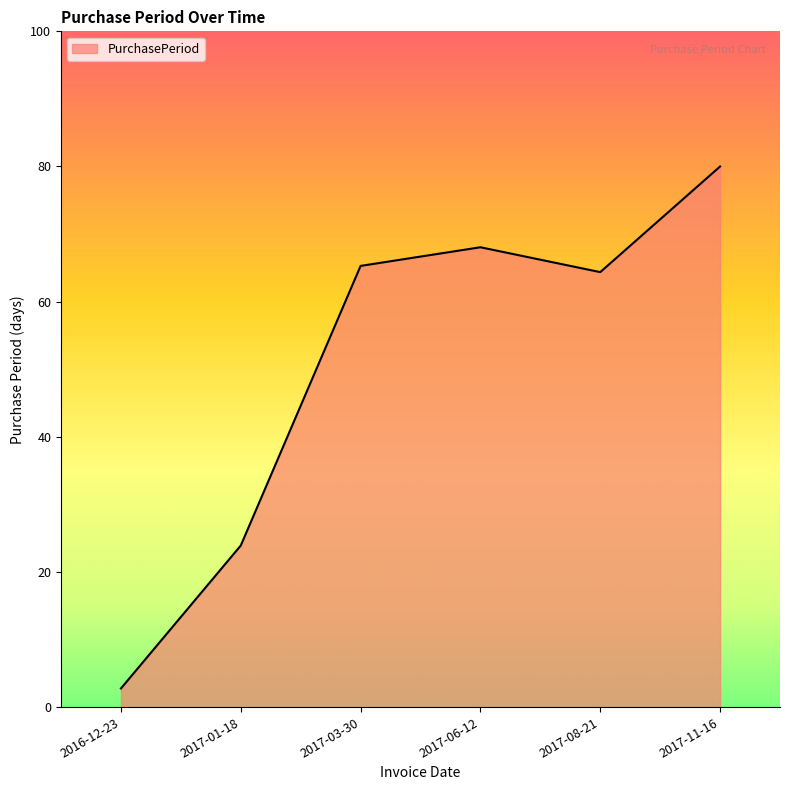

List the labels in order of value, smallest first.

2016-12-23, 2017-01-18, 2017-08-21, 2017-03-30, 2017-06-12, 2017-11-16